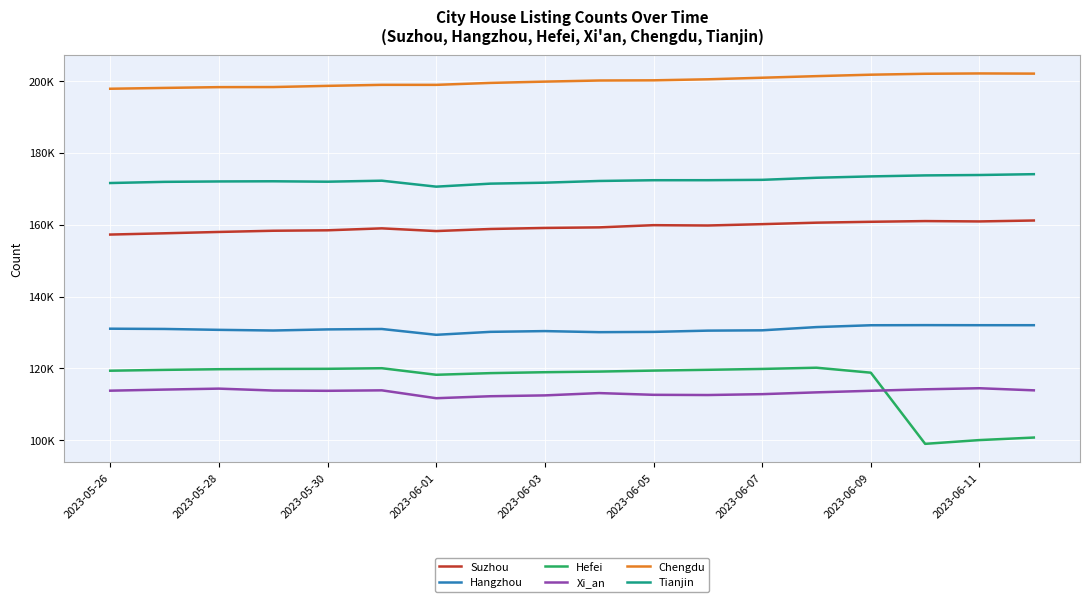

True or false: Suzhou and Xi_an cross at least once.

False